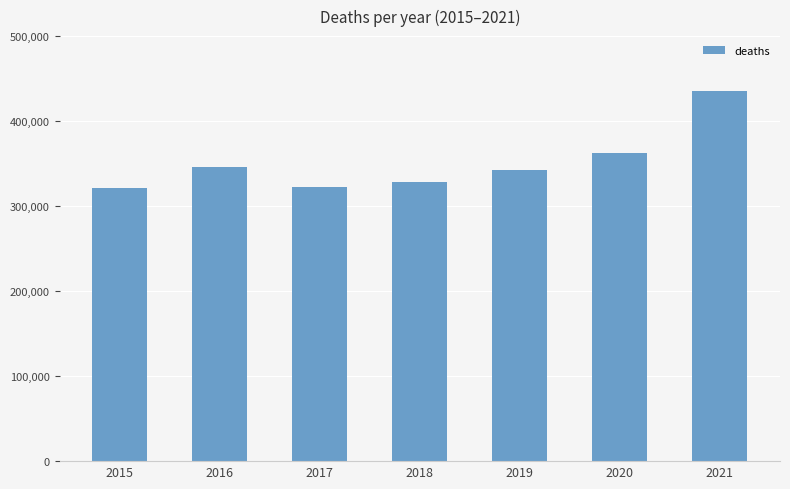

What is the difference between the values at 2019 and 2017?

20287